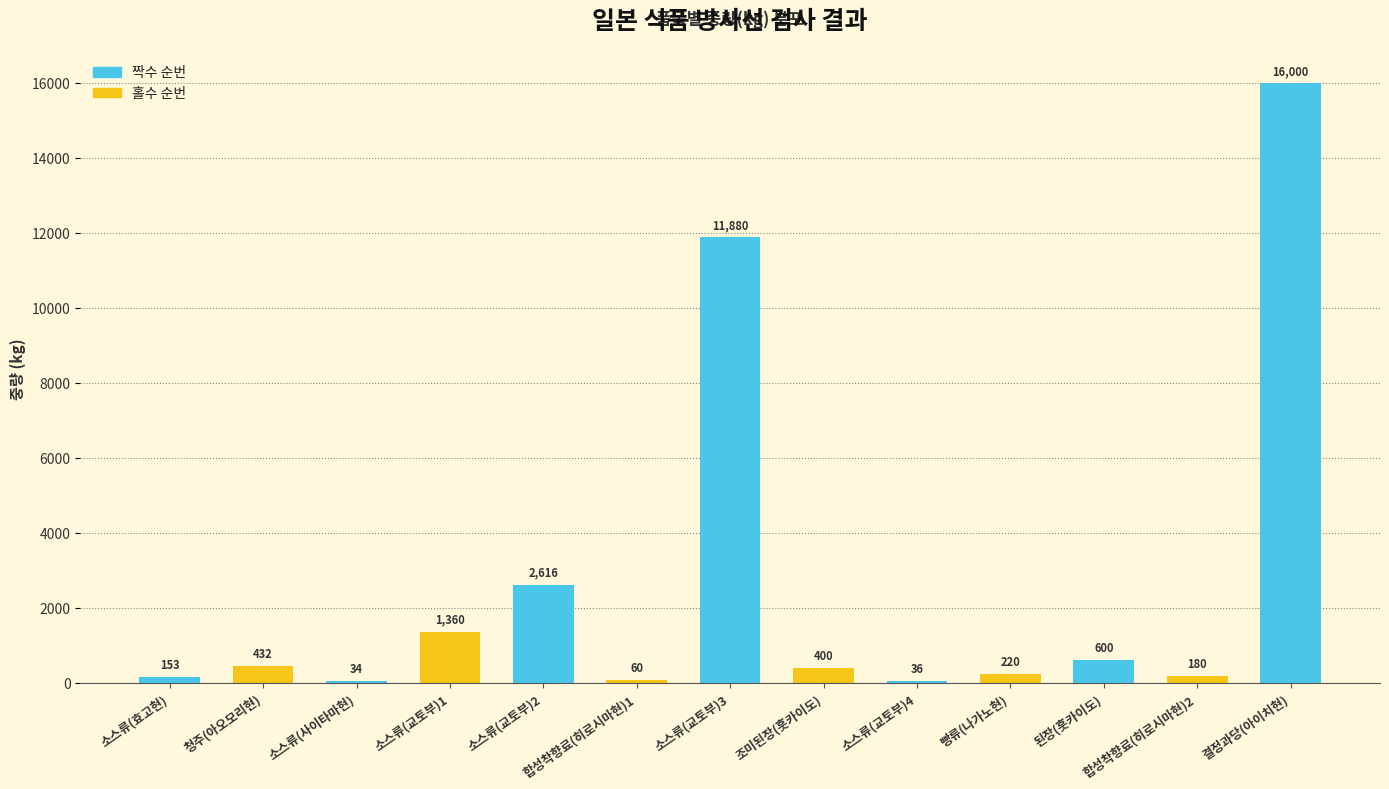

How many distinct data groups are displayed?

1